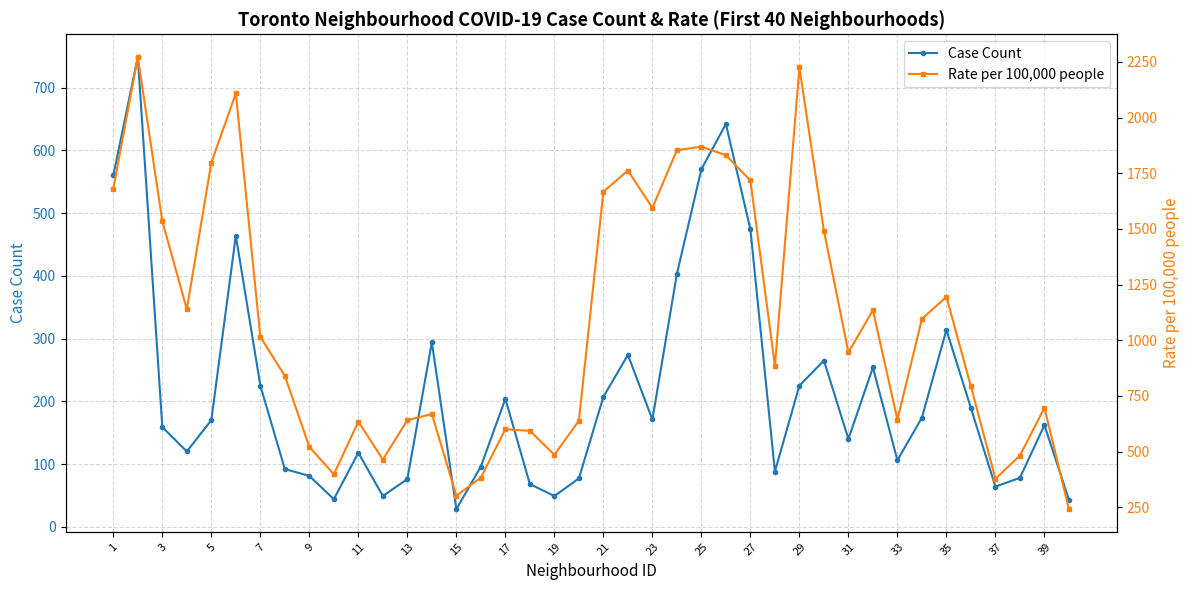

Does the chart display data point markers on the line(s)?

Yes